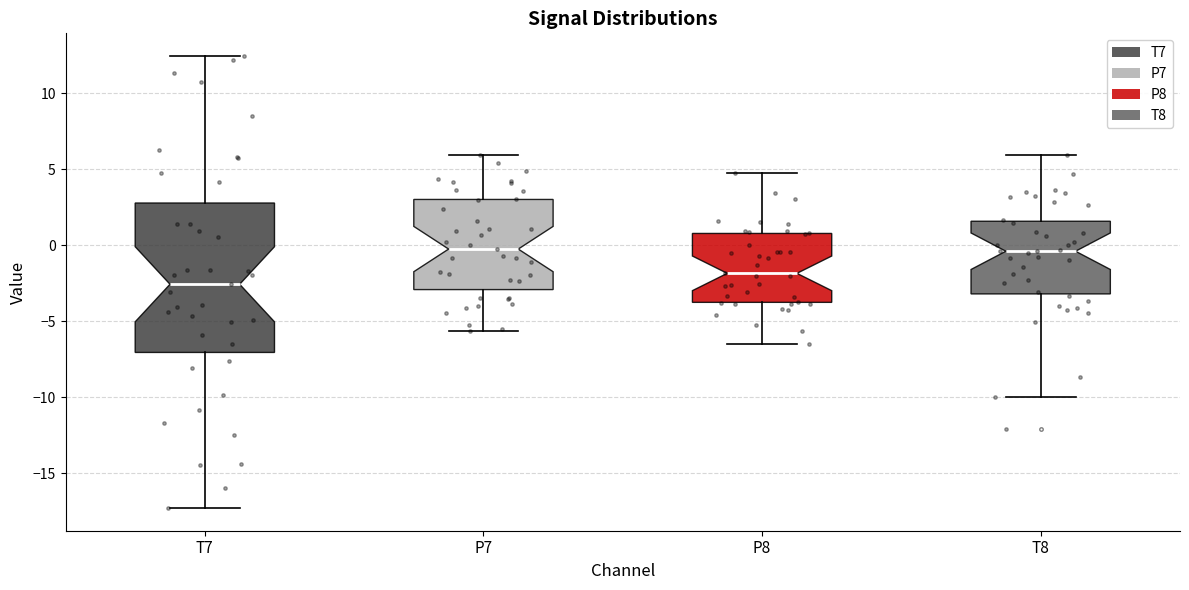

Reading left to right, transcribe this box plot: for each box, give where its median line is, the range the box spans, and where its two whiskers end, as read against the y-axis. The values are not printed on the chart, so give them approximately, as read against the axis.

T7: median -2.5, box -7.0 to 3.0, whiskers -17.5 to 12.5
P7: median 0.0, box -3.0 to 3.0, whiskers -5.5 to 6.0
P8: median -2.0, box -4.0 to 1.0, whiskers -6.5 to 4.5
T8: median -0.5, box -3.0 to 1.5, whiskers -10.0 to 6.0